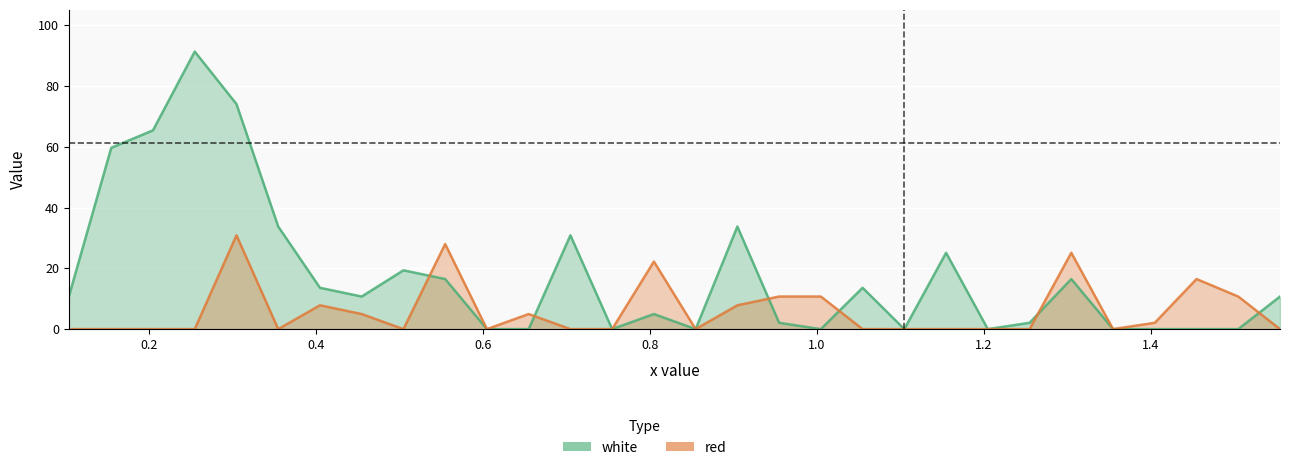

What are all the series names shown in the legend?

white, red